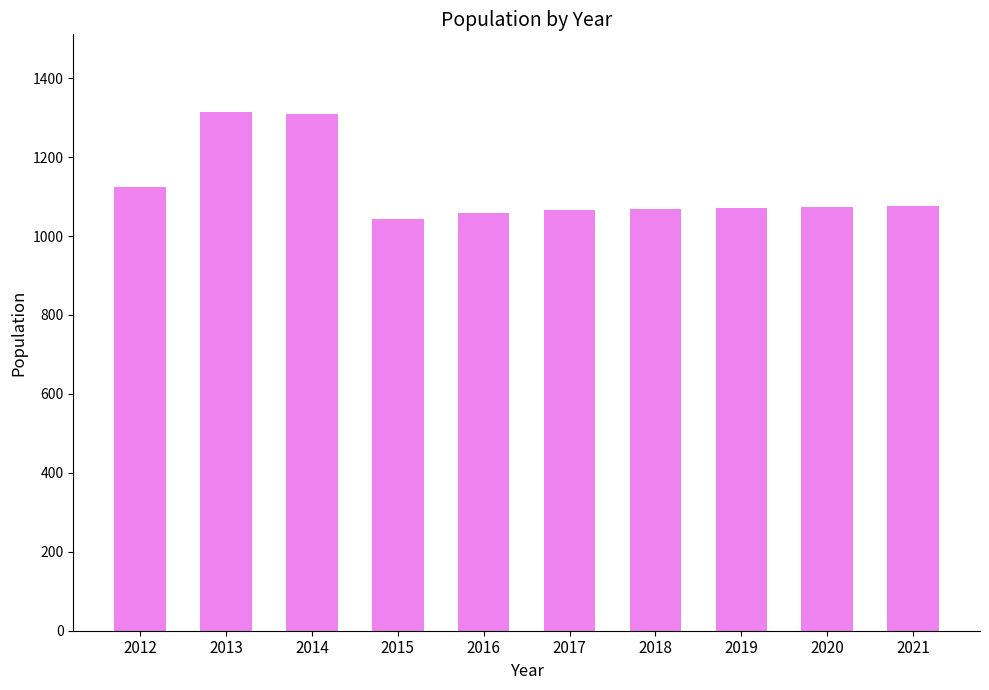

What is the approximate value at 2015, to the nearest 50?

1050